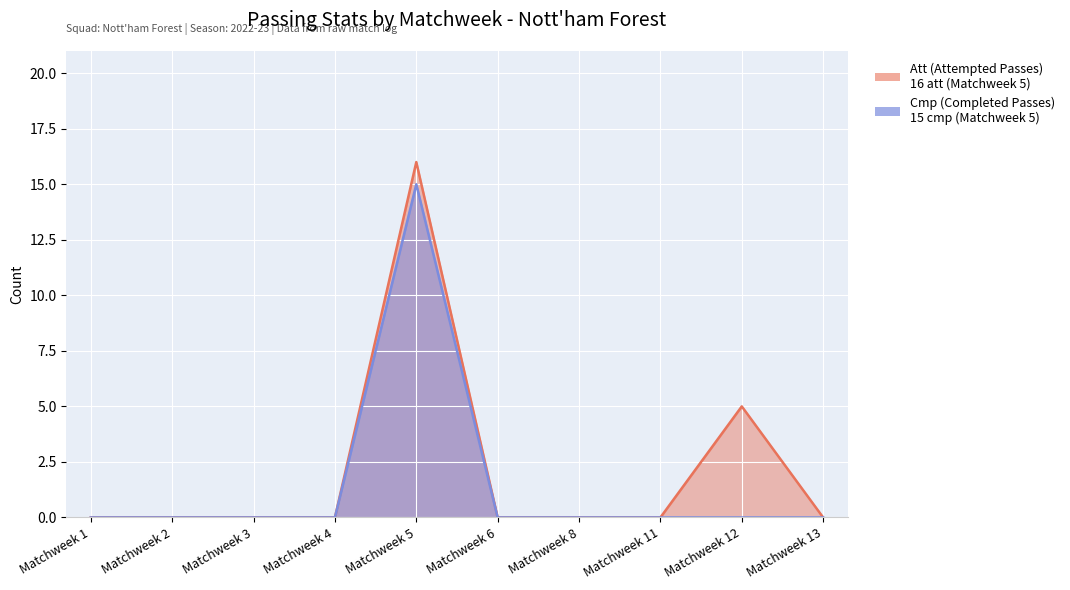

True or false: Cmp (Completed Passes) and Att (Attempted Passes) cross at least once.

False